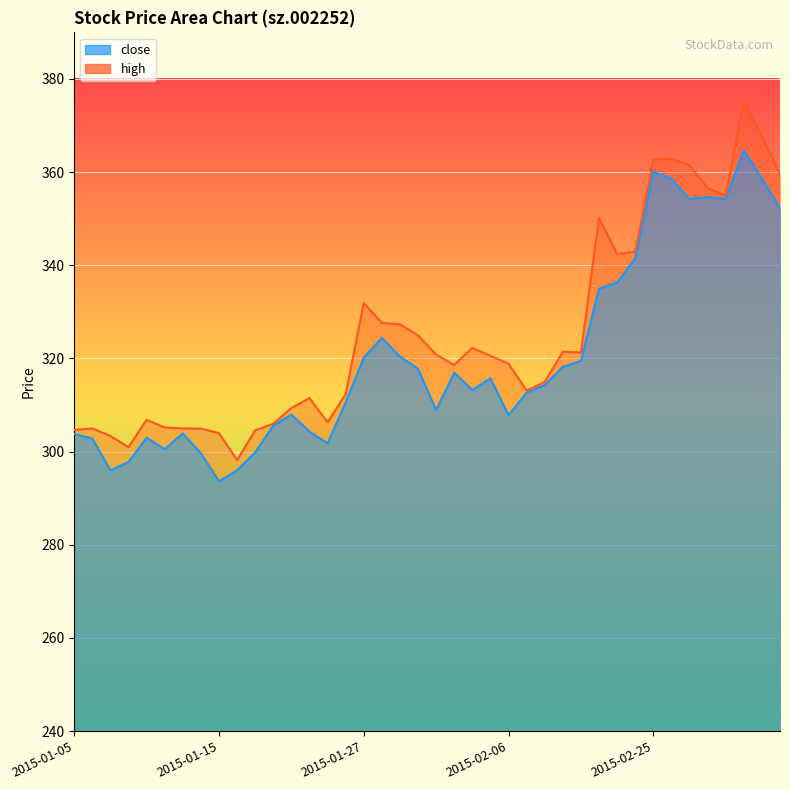

Which has a higher value, 2015-03-05 or 2015-03-04?

2015-03-04